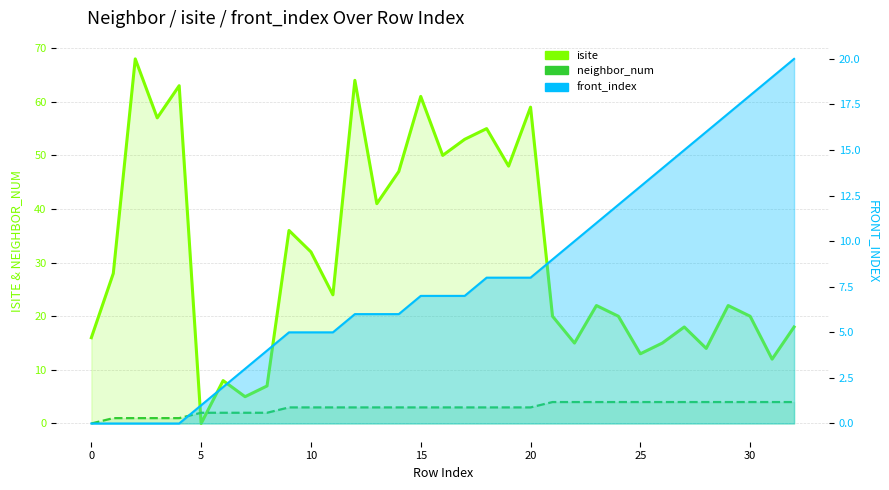

What is the label of the 17th point from the right?

16